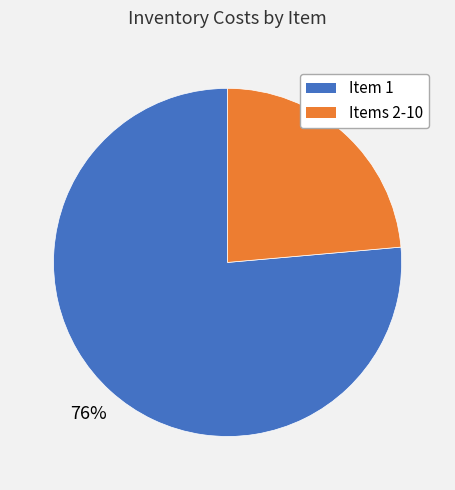

Is there any slice that represents more than half of the pie?

Yes